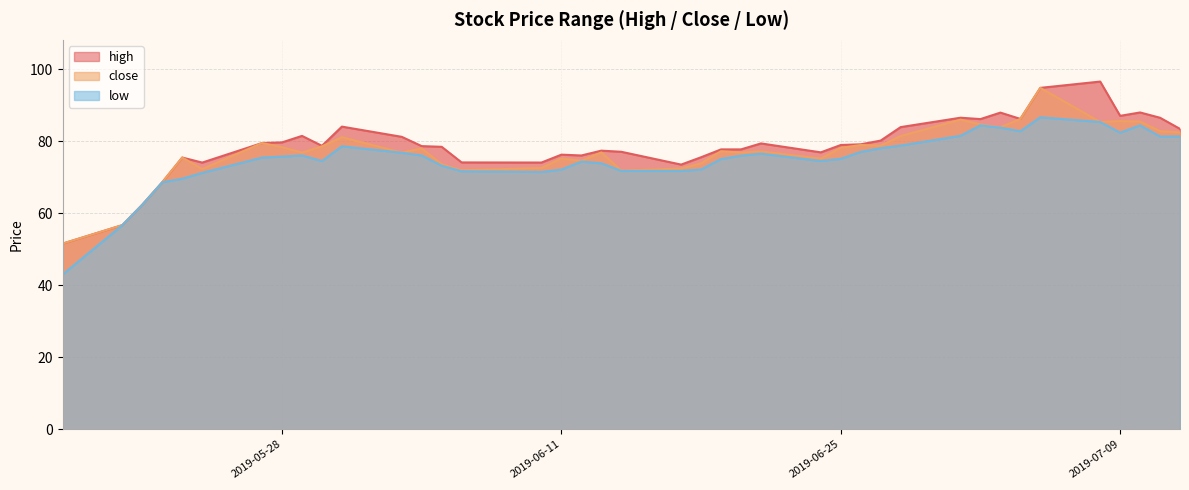

True or false: close and high intersect in this chart.

False